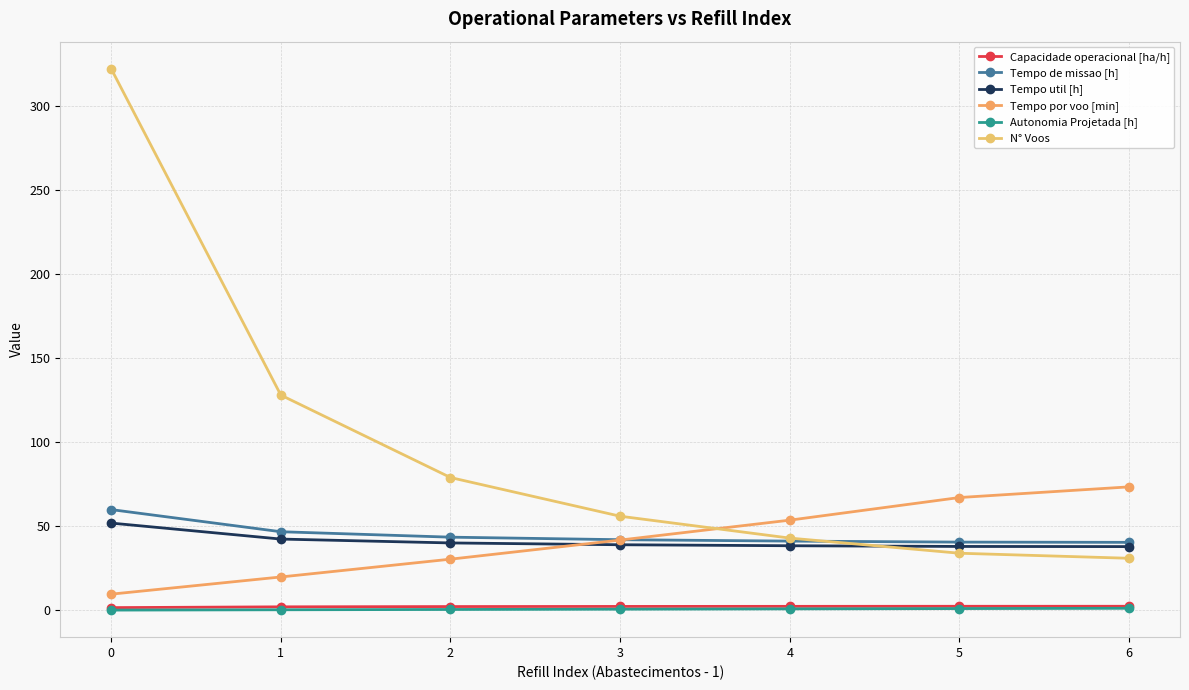

What is the total value across all series at 5?

183.3